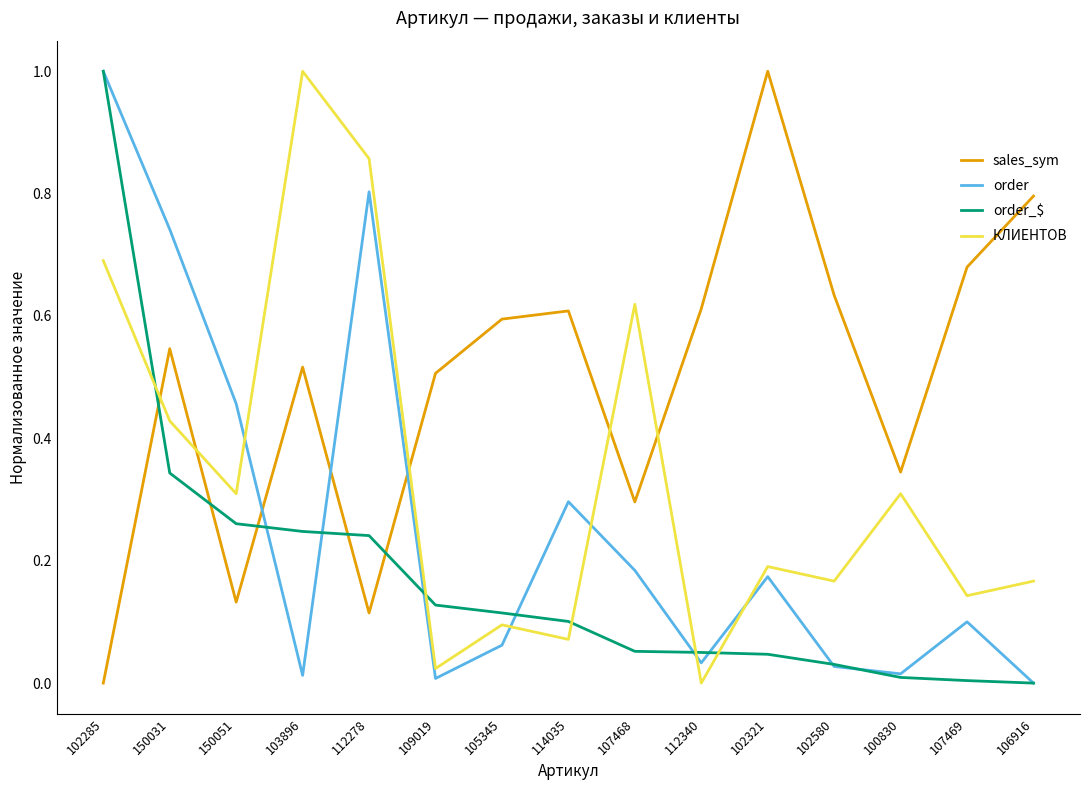

Rank the series by their average value, from lowest to highest.

order_$, order, КЛИЕНТОВ, sales_sym